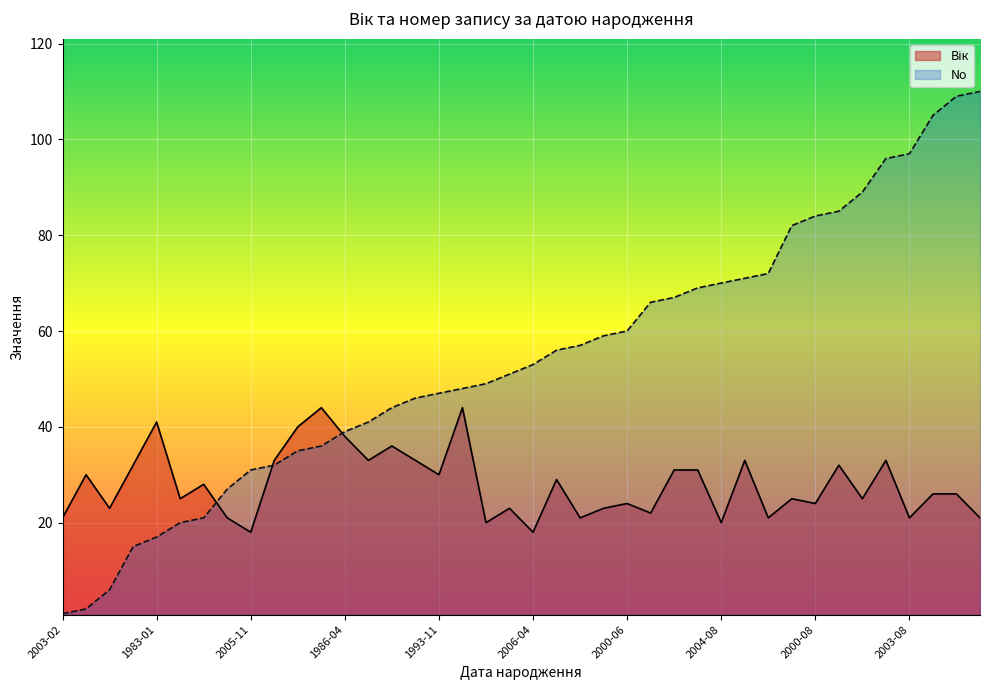

What is the highest value of the No series?

110